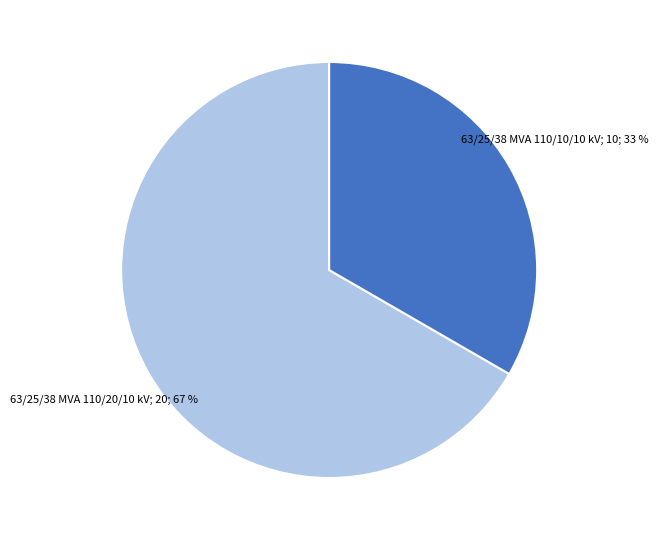

Is there a majority slice in this chart?

Yes